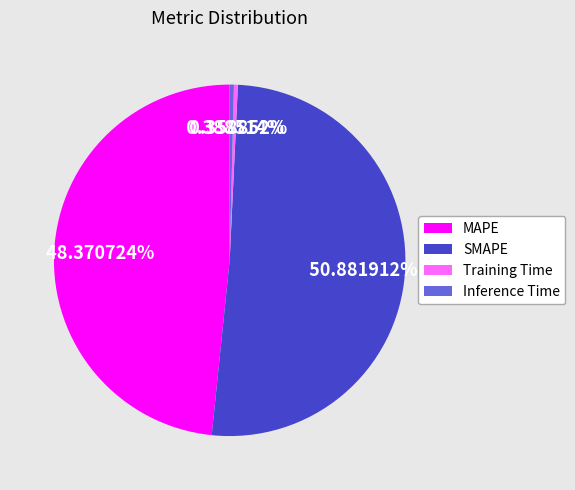

How many segments does this pie chart have?

4